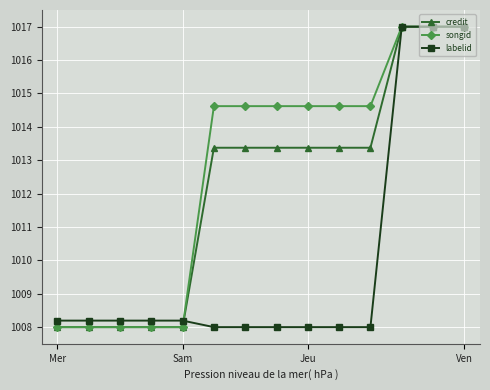

How many categories are shown in the chart?

14